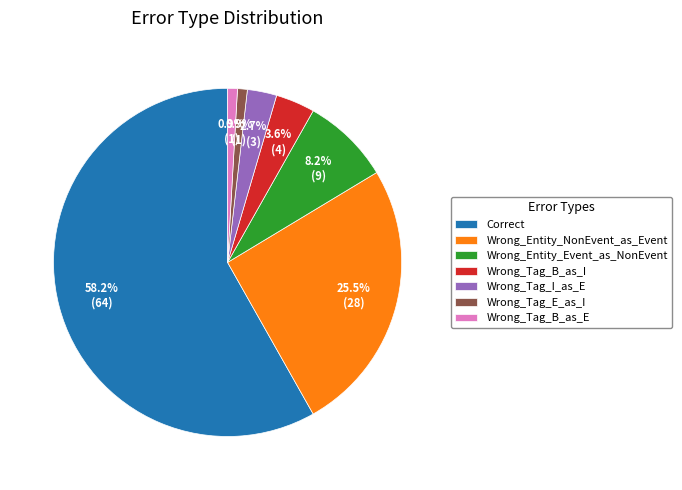

How much of the chart is everything except Correct?

41.8%